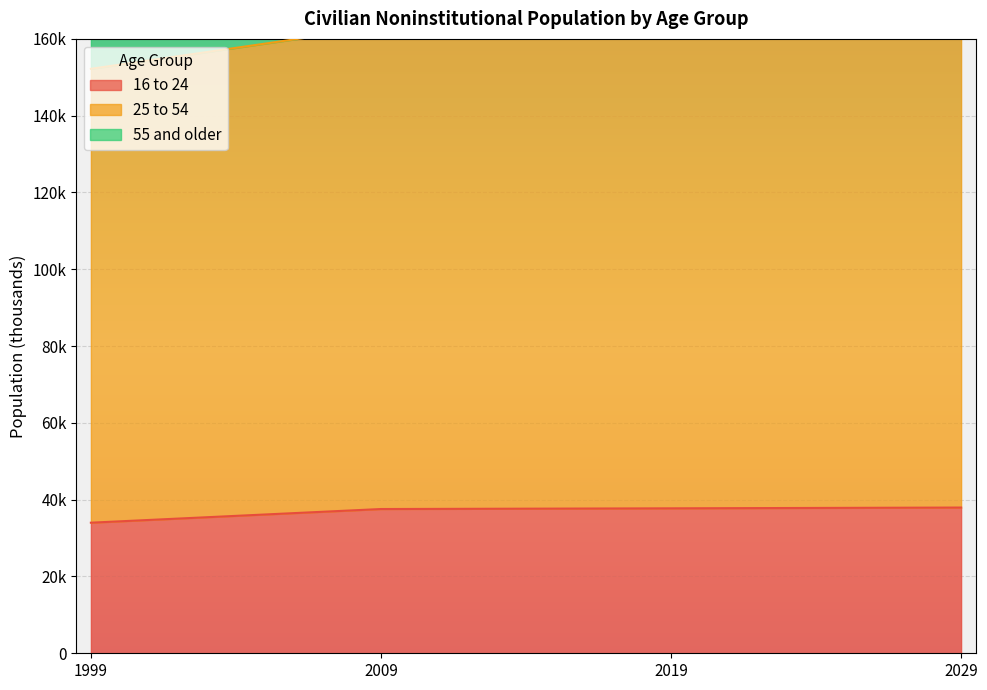

Reading right to left, extract all data points from this chart.

16 to 24: 2029=37952	2019=37747	2009=37567	1999=34007
25 to 54: 2029=170907	2019=164027	2009=163132	1999=152204
55 and older: 2029=280407	2019=259174	2009=235800	1999=207752